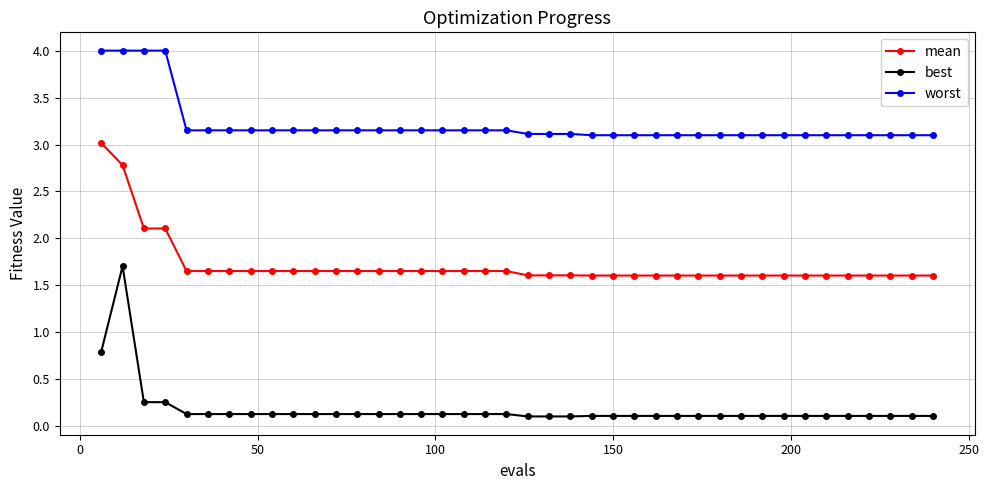

What is the value of the worst point at the 22nd from the left?

3.1